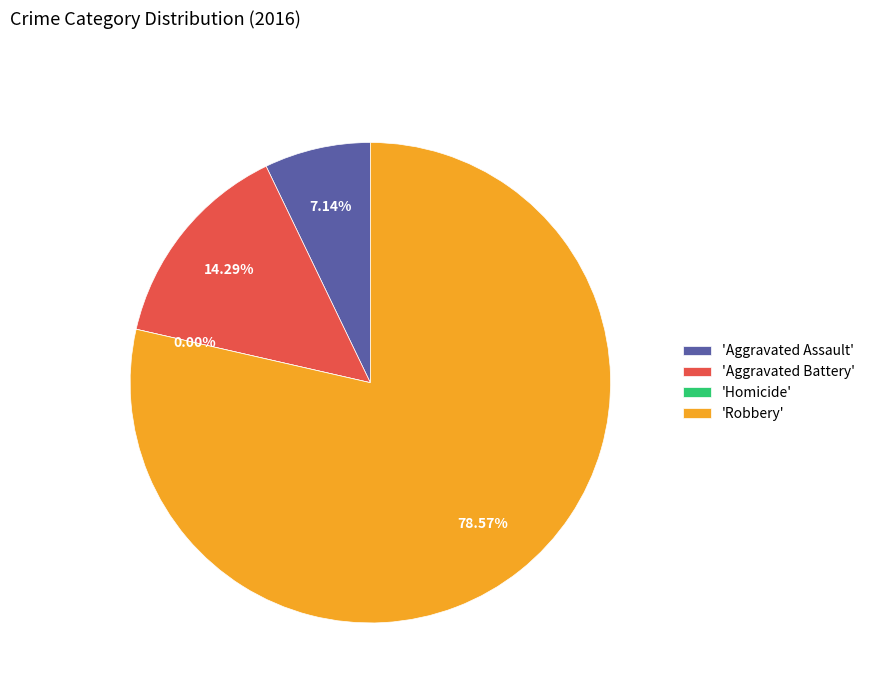

Does Homicide account for over 50% of the chart?

No